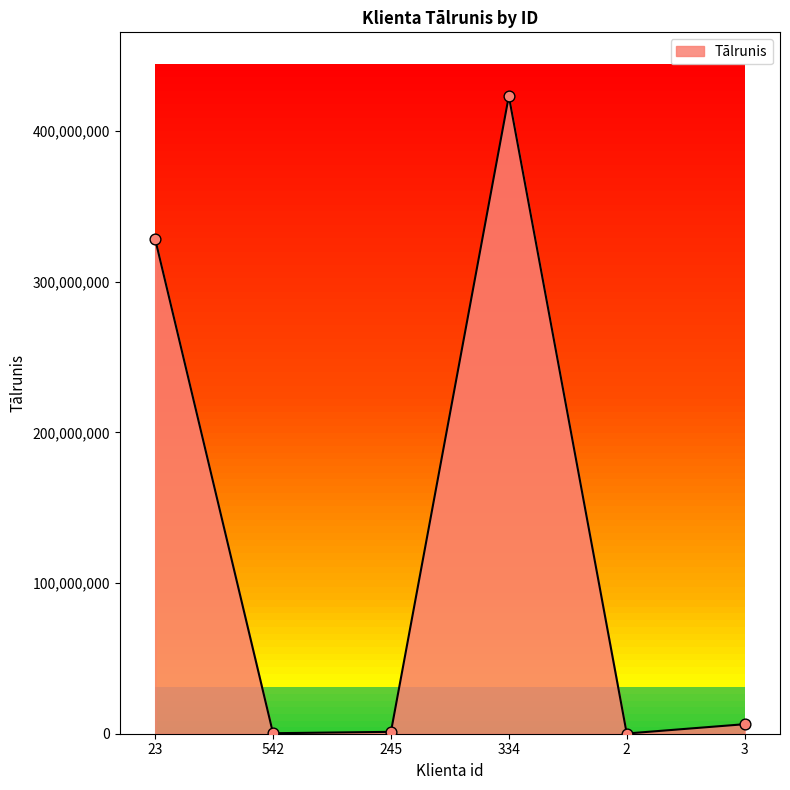

What is the change in value from 23 to 245?

-327083912